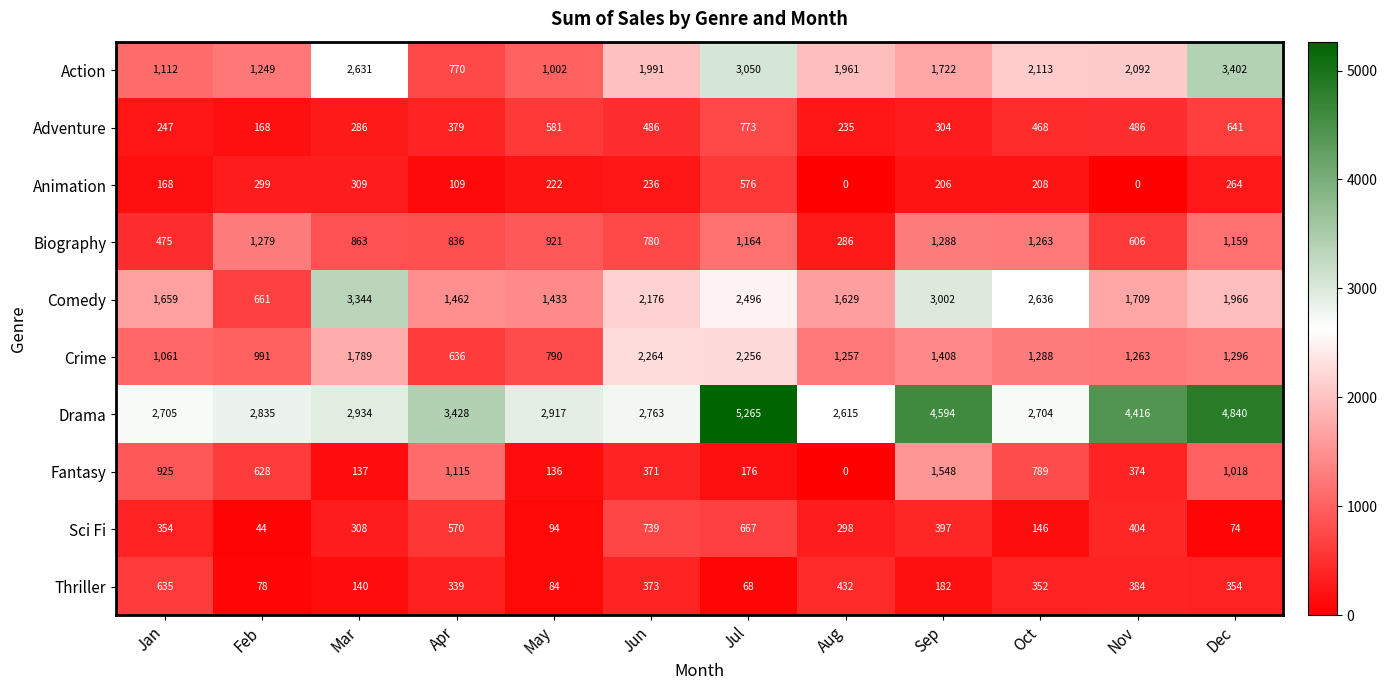

At which category does the chart reach its peak across all series?

Jul